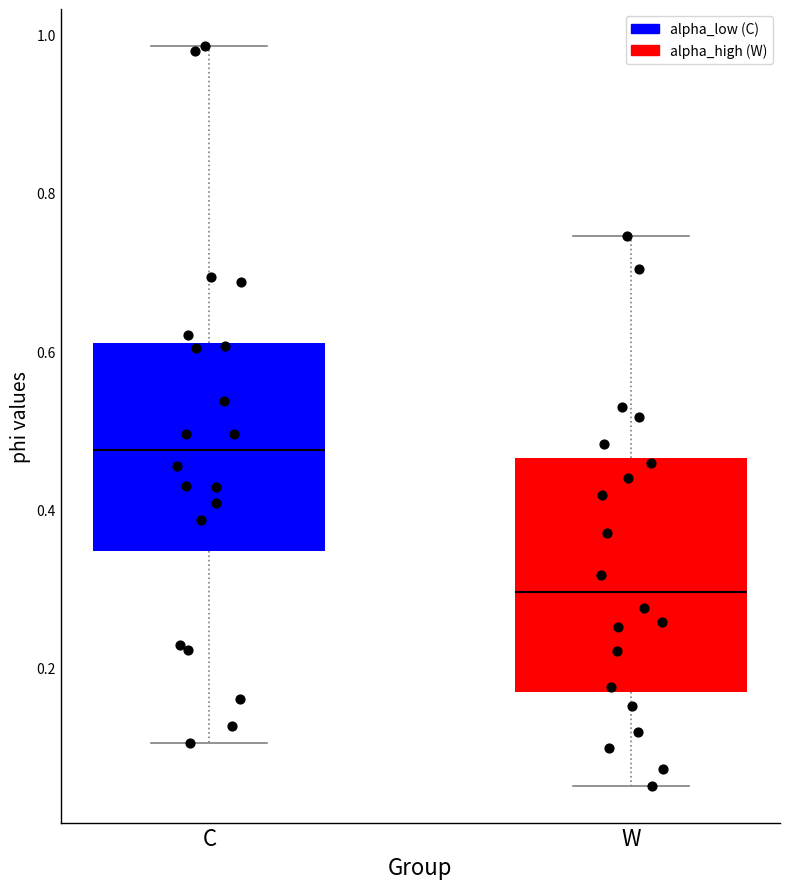

Reading left to right, read every box against the y-axis: the position of its median line, the range the box covers, and the ends of its whiskers. The values are not printed on the chart, so give them approximately, as read against the axis.

C: median 0.48, box 0.34 to 0.60, whiskers 0.10 to 0.98
W: median 0.30, box 0.18 to 0.46, whiskers 0.06 to 0.74